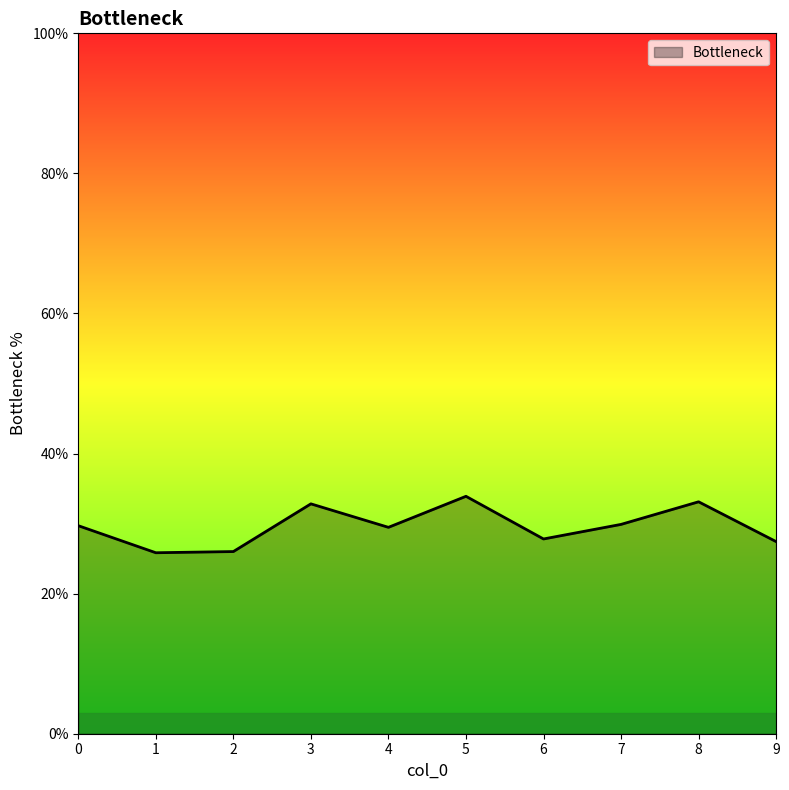

What is the maximum value shown in the chart?

0.3